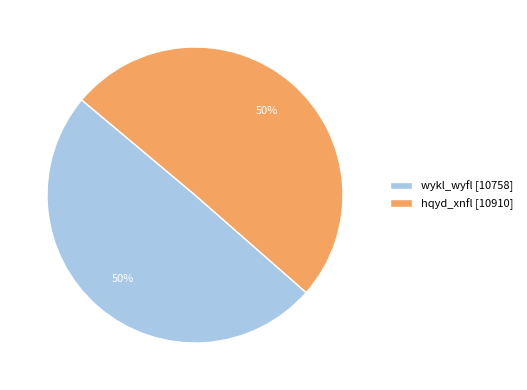

To the nearest percent, what is the average slice percentage?

50%